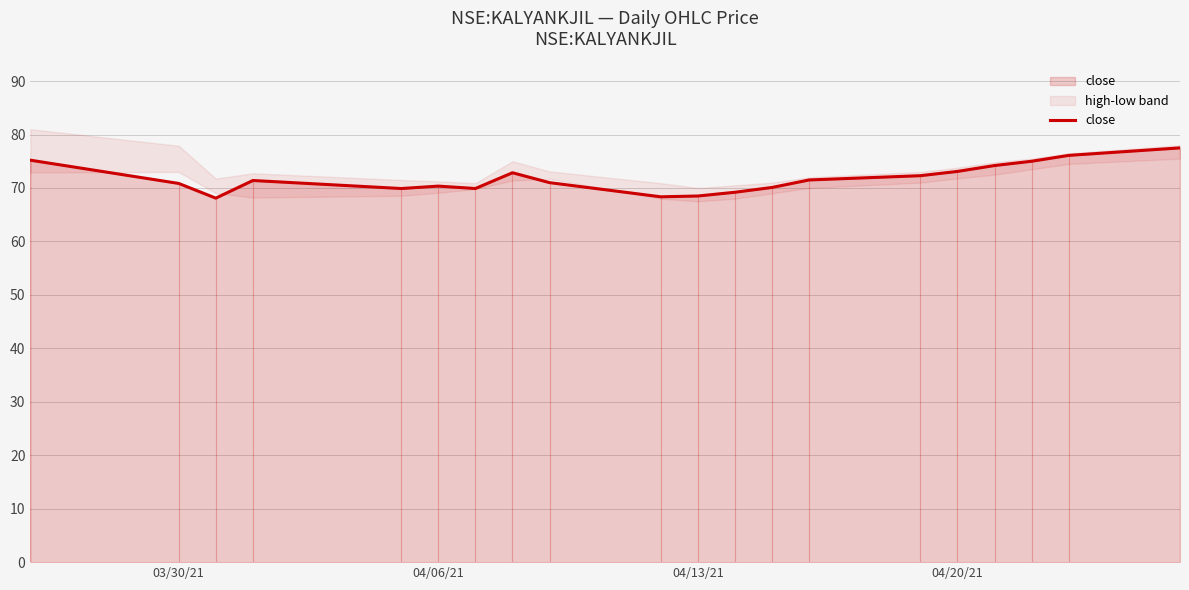

What is the maximum value for close?

77.5